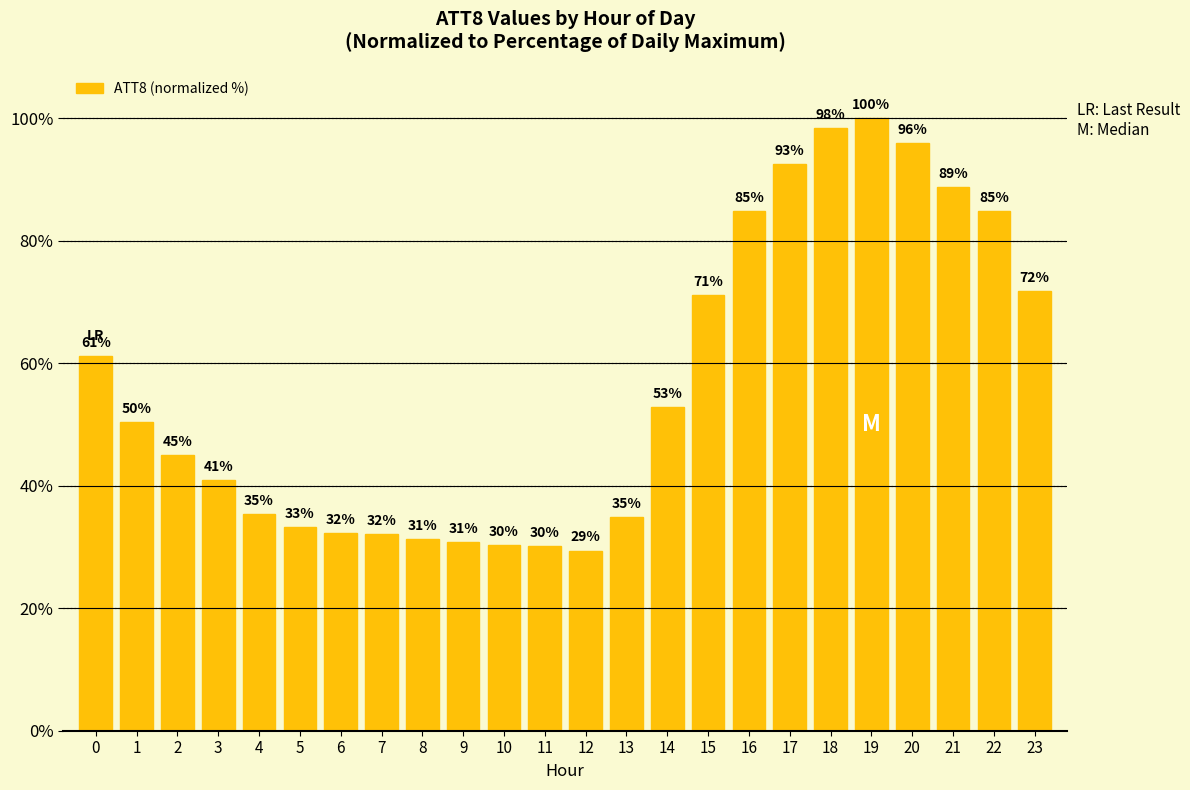

At which category does the chart reach its minimum across all series?

12